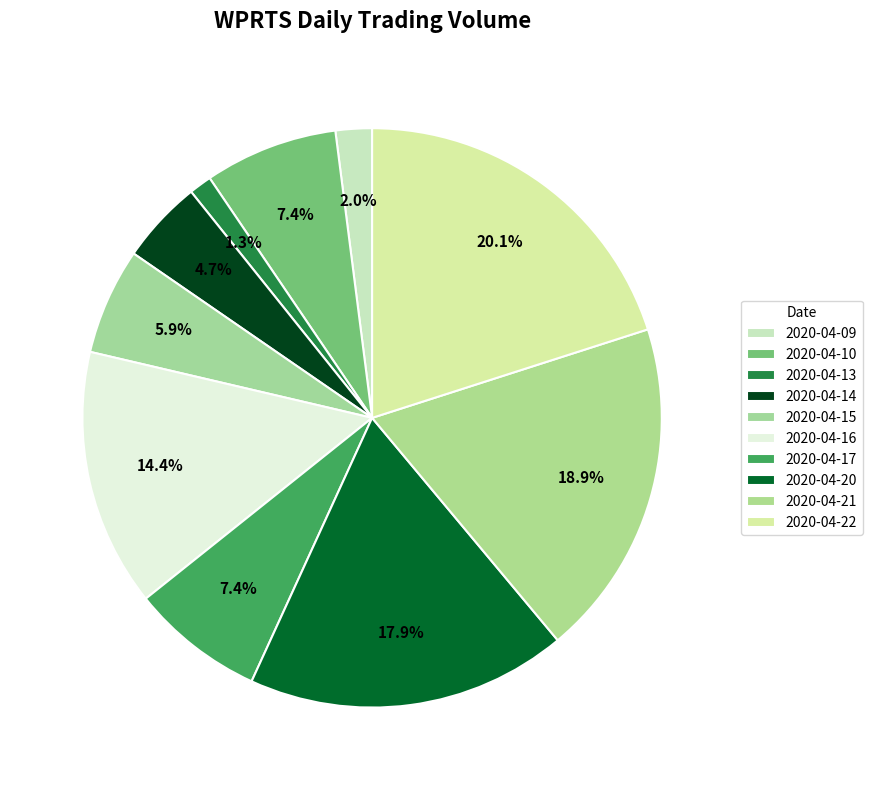

Count the number of slices in the pie.

10